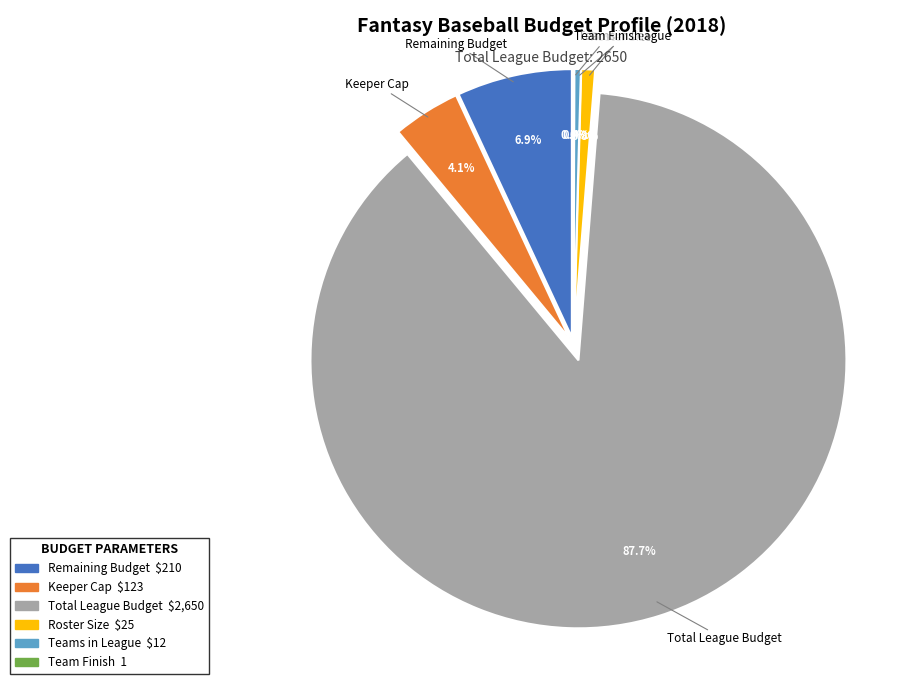

How many segments does this pie chart have?

6